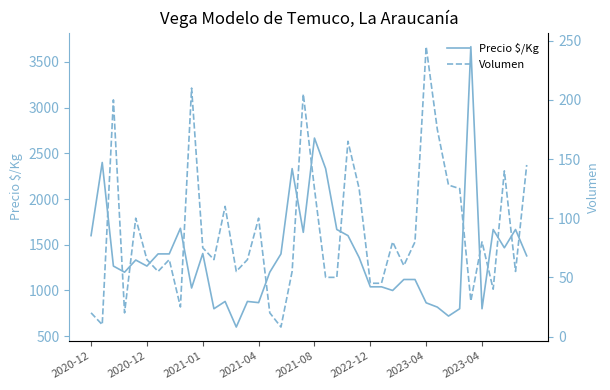

True or false: Volumen has a value of 35 at 8.

False